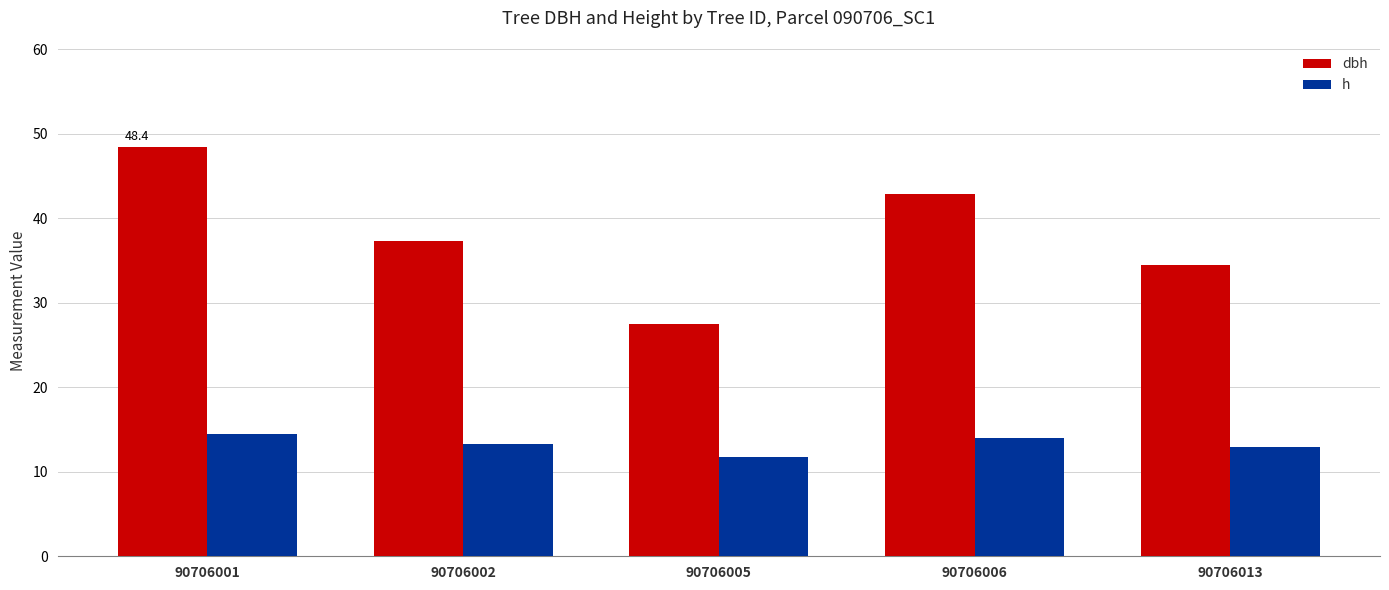

At which category is the sum across all series the highest?

90706001